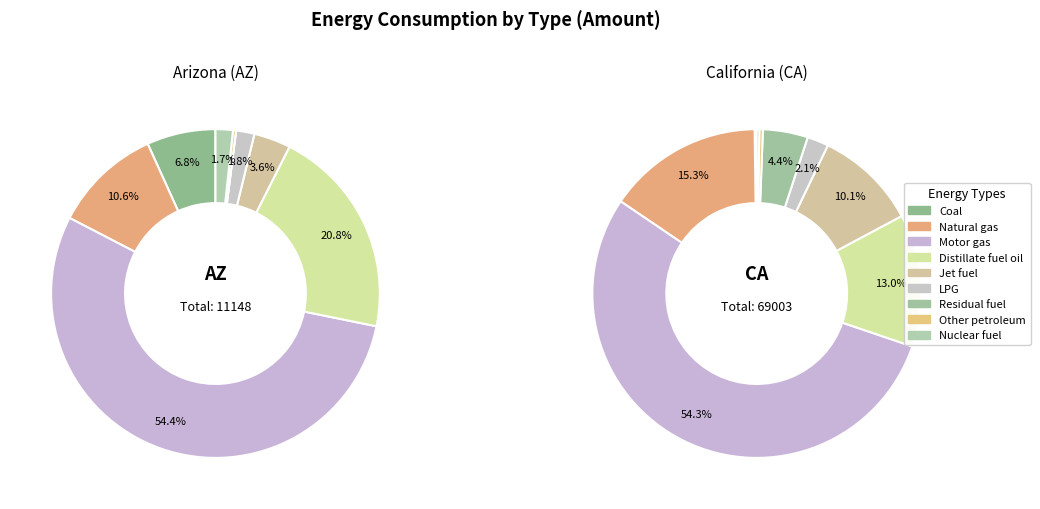

Is it true that Natural gas is 2% of the pie?

False